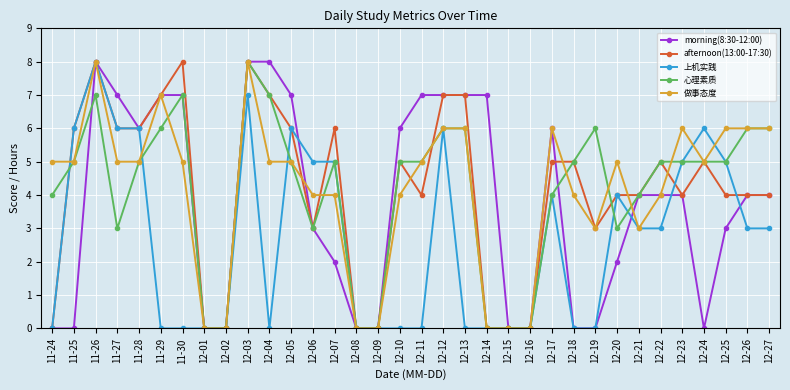

True or false: morning(8:30-12:00) has more than 1 interior local peaks.

True